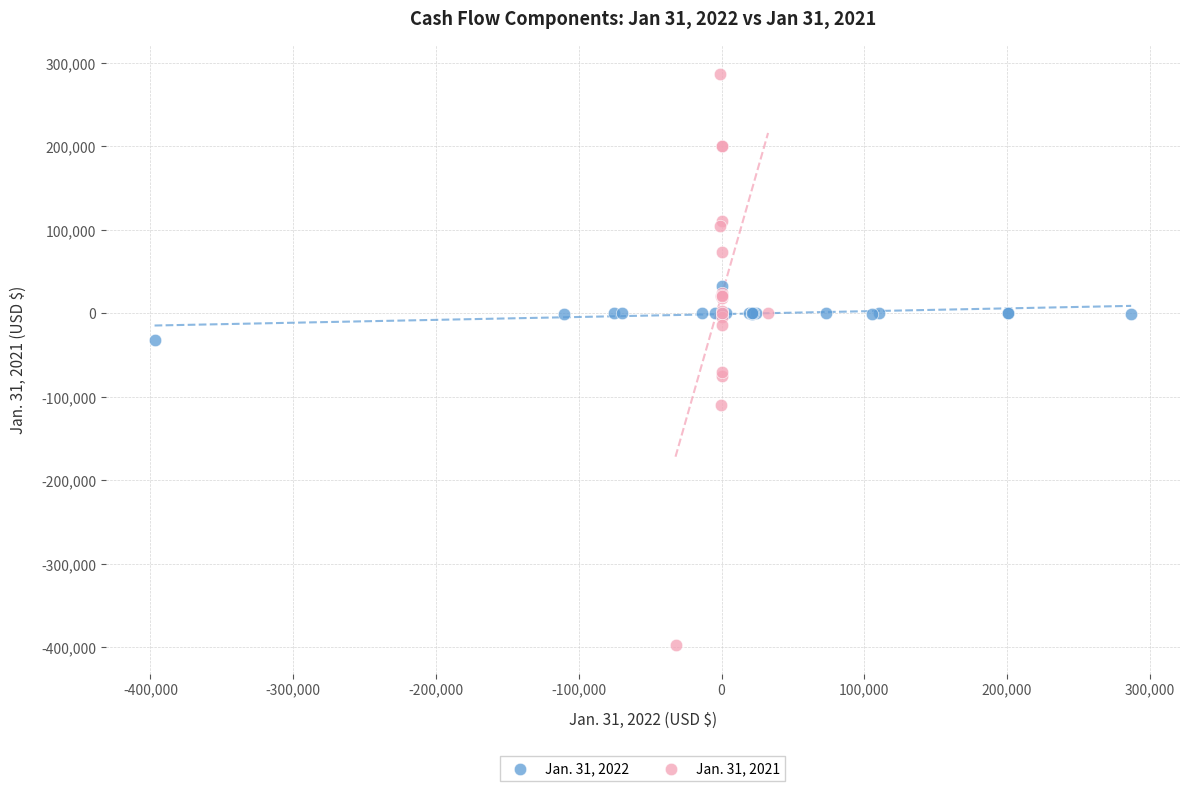

Which series reaches the minimum Y coordinate?

Jan. 31, 2021